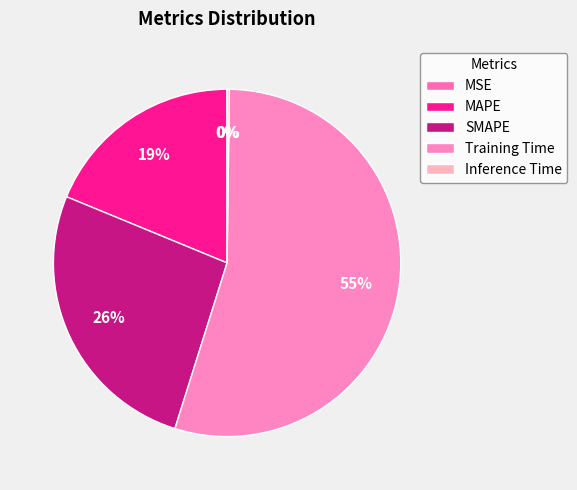

What is the majority slice?

Training Time